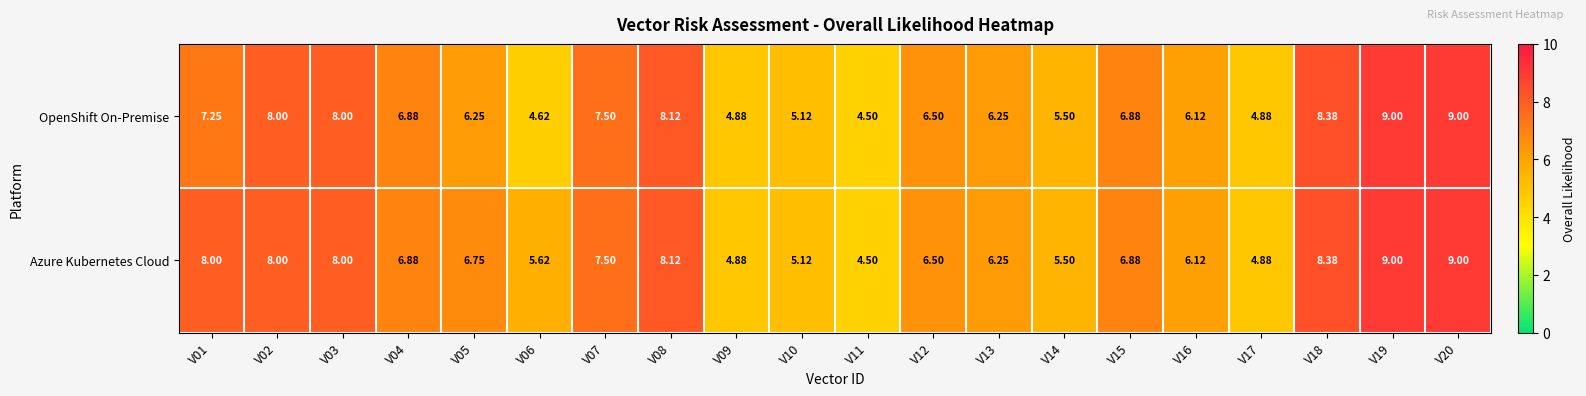

Which series has the largest total across all categories?

Azure Kubernetes Cloud